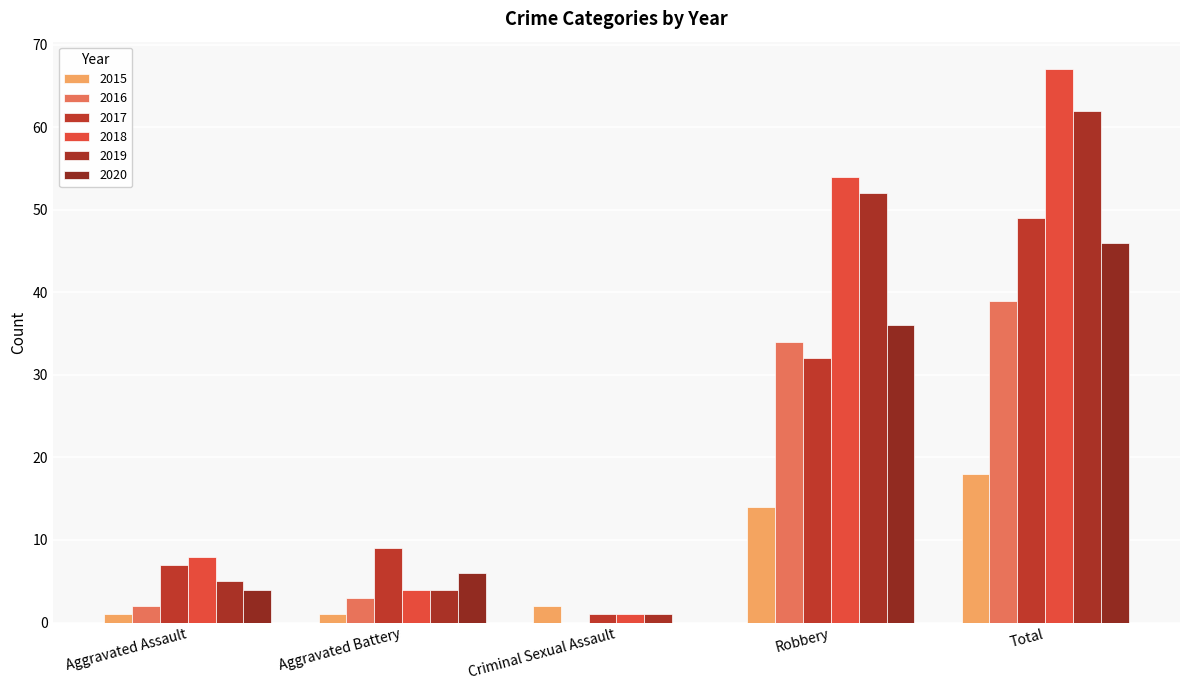

What is the sum of the 2015 values at Aggravated Assault and Criminal Sexual Assault?

3